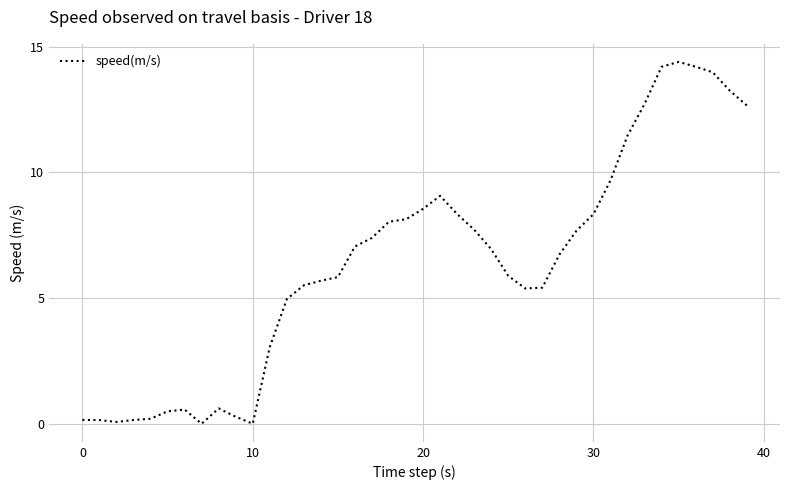

What is the average value?

6.4